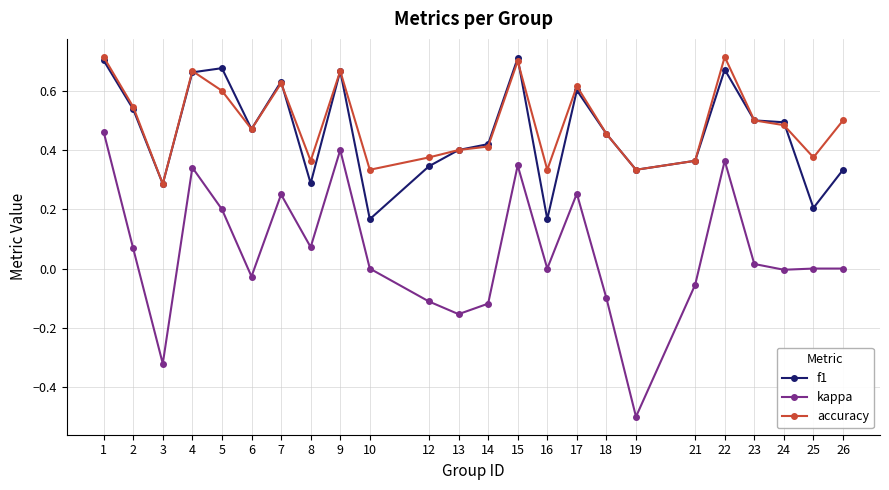

Which label corresponds to the smallest value in the chart?

19